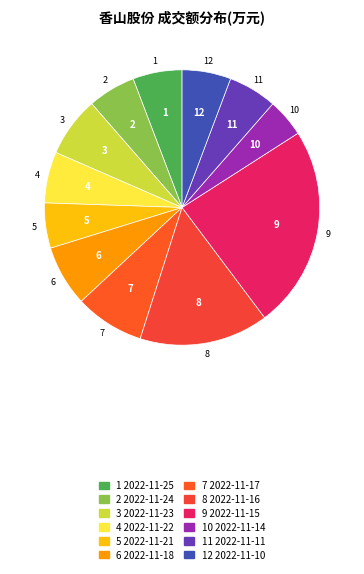

Is there any slice that represents more than half of the pie?

No